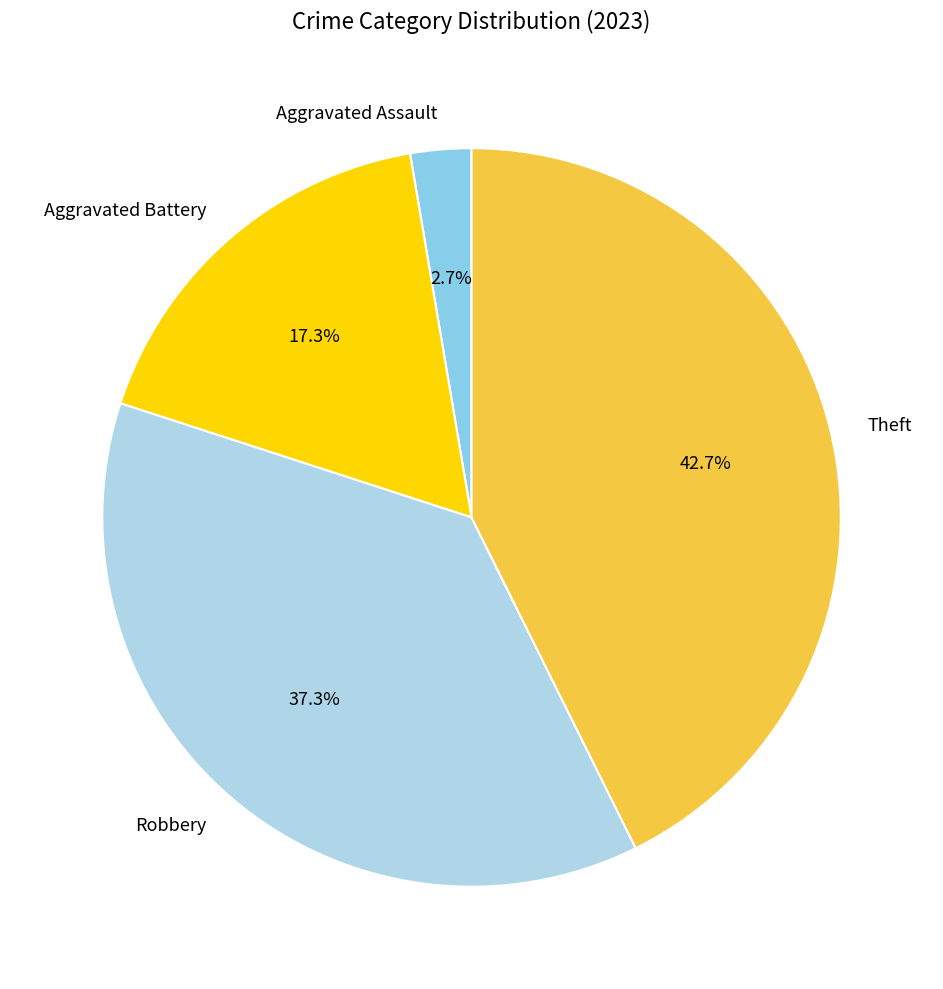

Which has a higher value, Aggravated Assault or Aggravated Battery?

Aggravated Battery